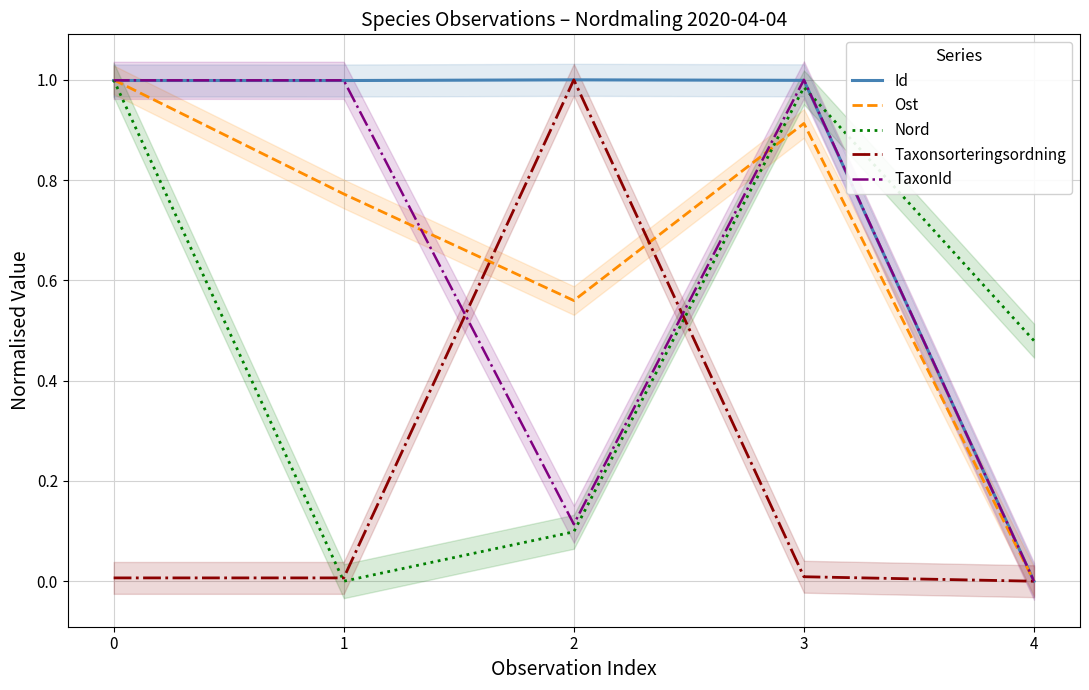

At which category does Nord reach its first local valley?

1